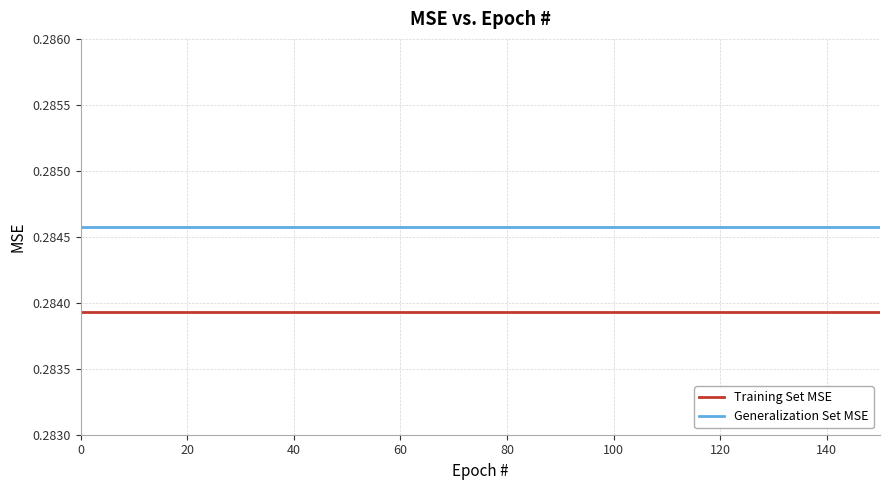

Which series has the largest total across all categories?

Generalization Set MSE